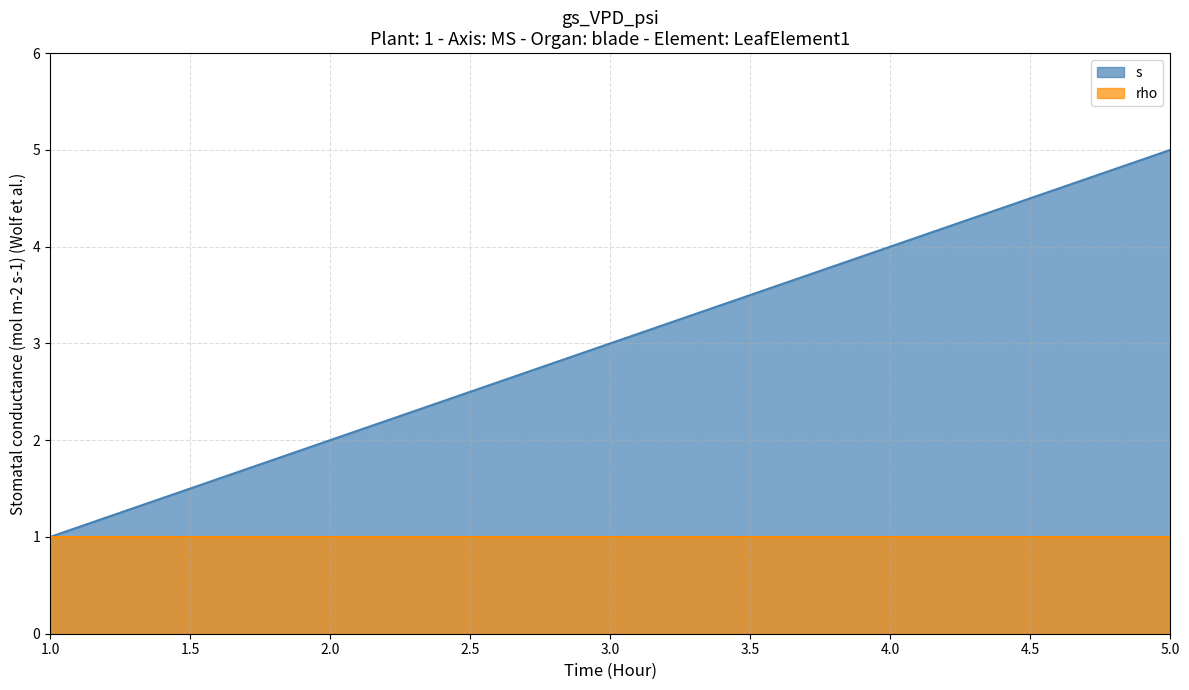

The chart shows a value of 1 at 3. True or false?

False